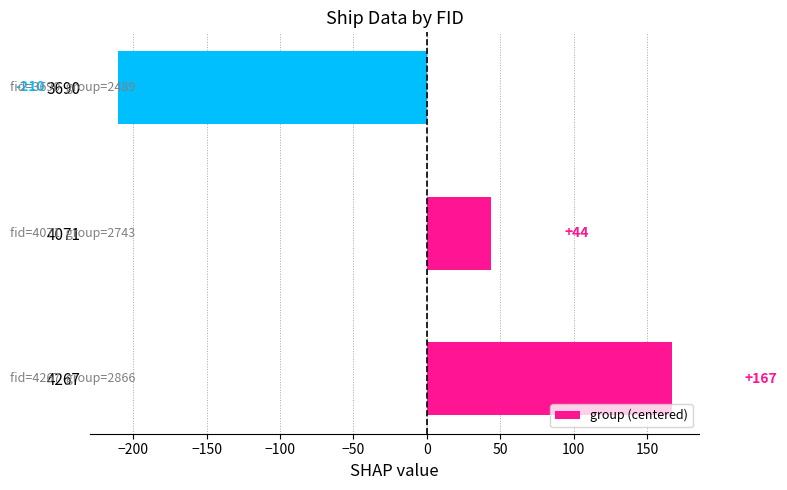

How many data points are above 43?

2